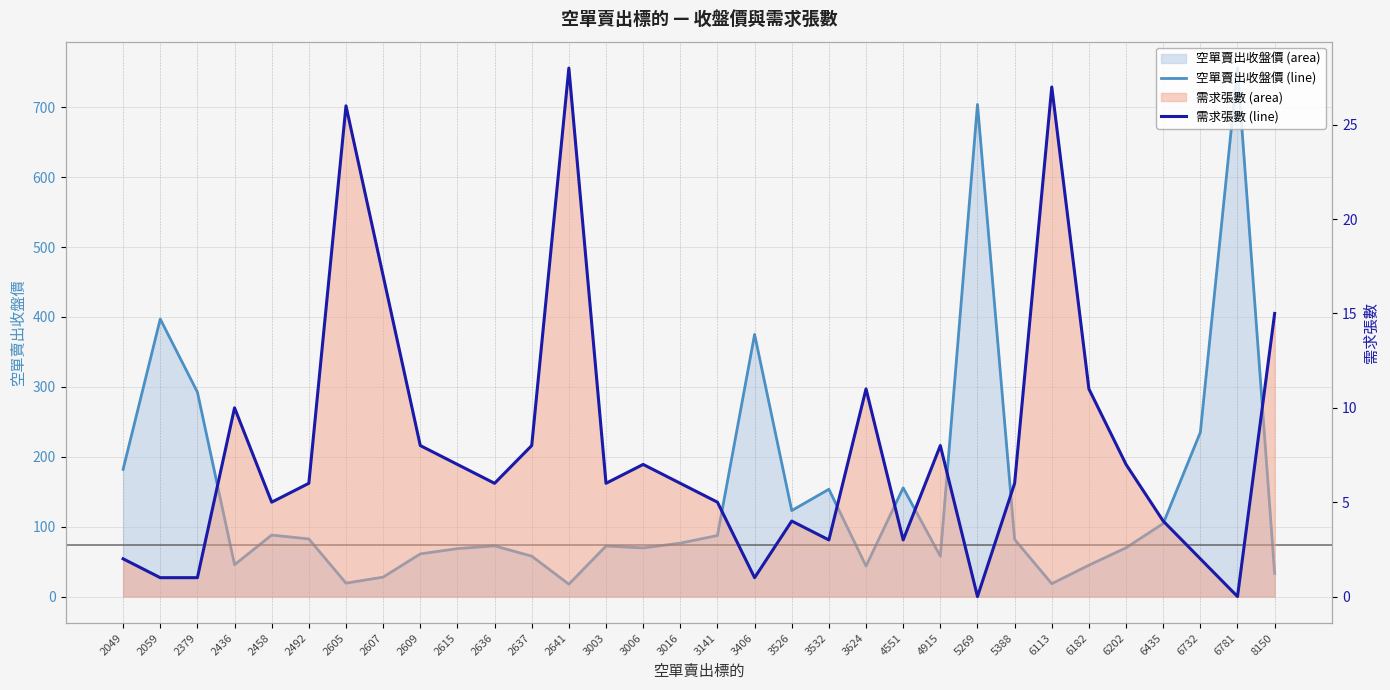

True or false: 需求張數 (line) has a value of 16.4 at 5269.

False